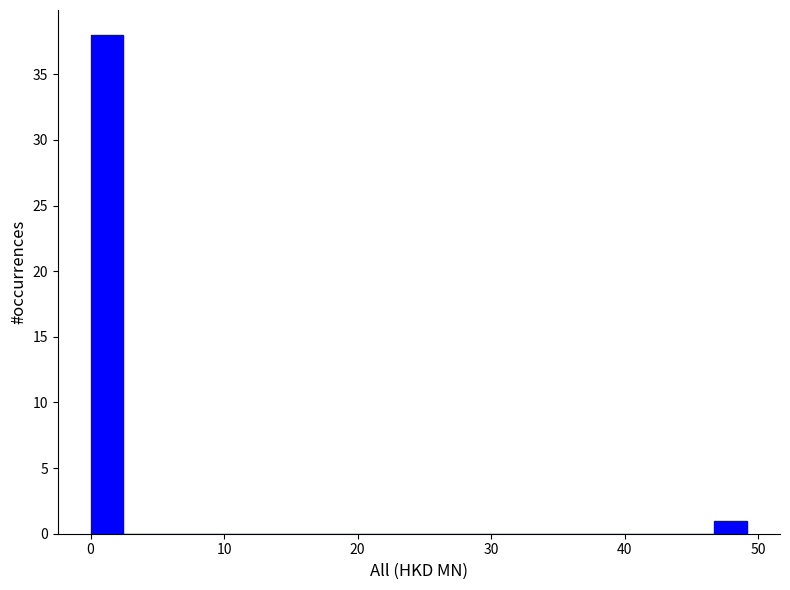

Read against the x-axis, roughly where is the centre of the tallest bar?

1